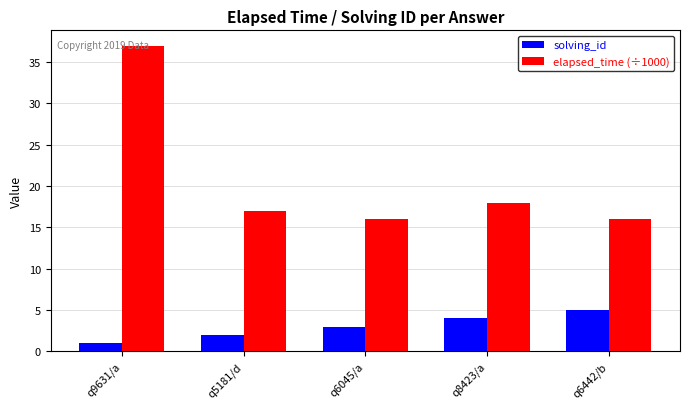

List the series in order of their overall mean, highest first.

elapsed_time (÷1000), solving_id